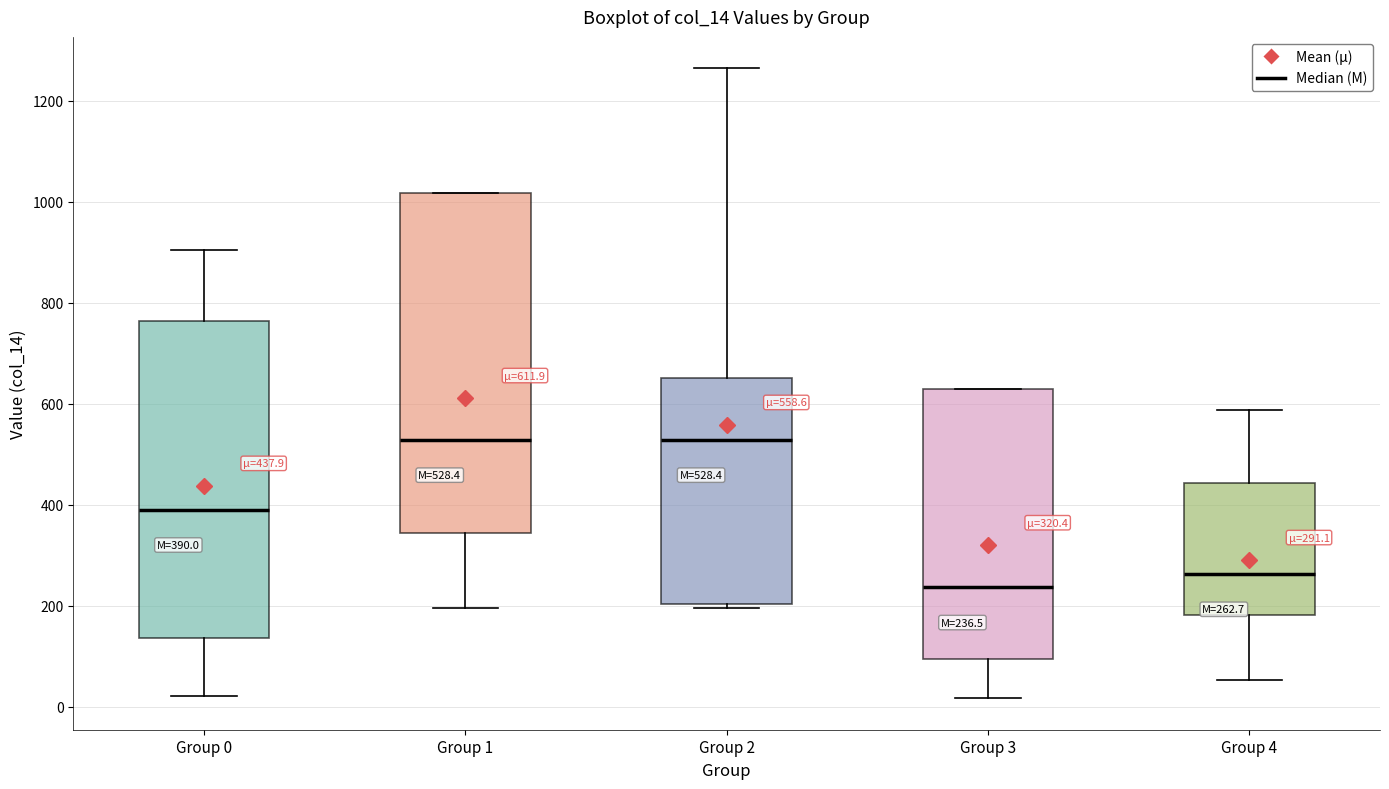

Which box is the tallest, from its lower edge to its upper edge?

Group 1